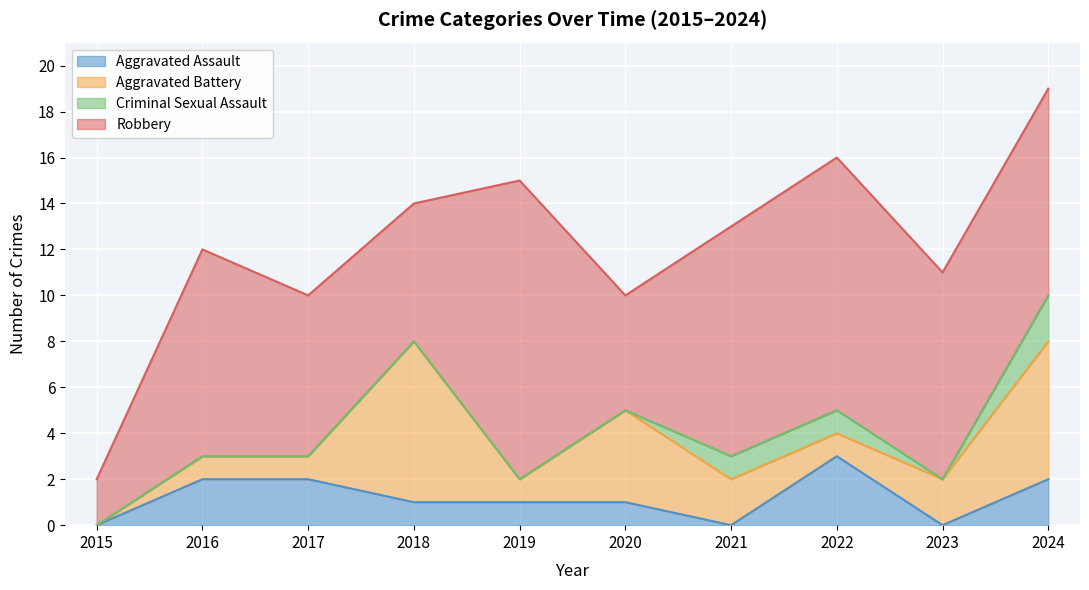

How many lines are shown in the chart?

4